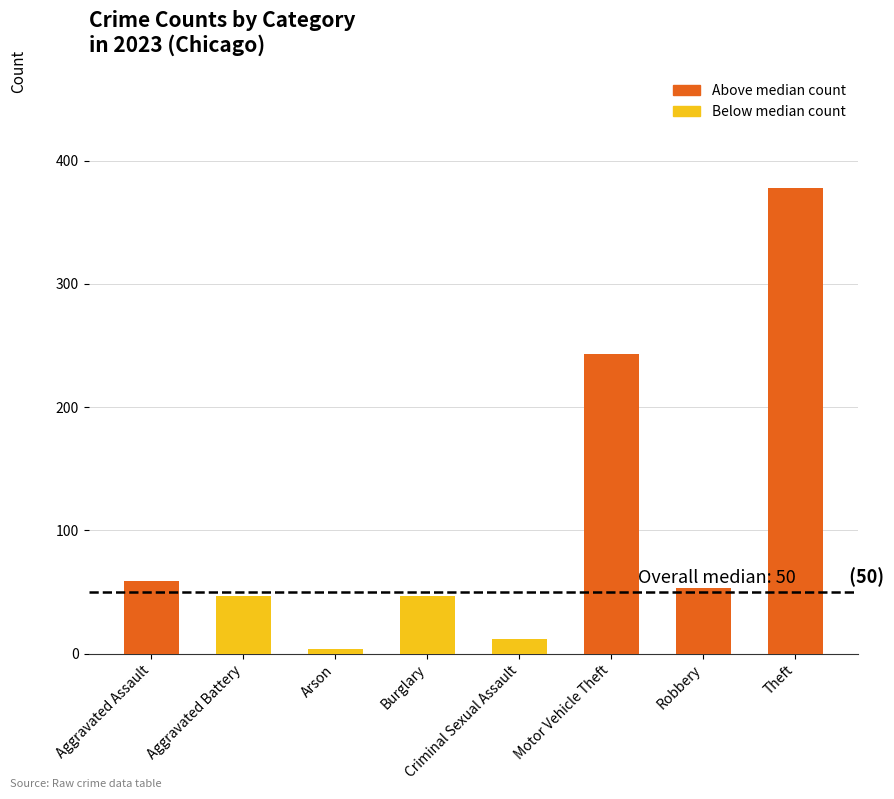

What is the label of the 6th bar from the left?

Motor Vehicle Theft